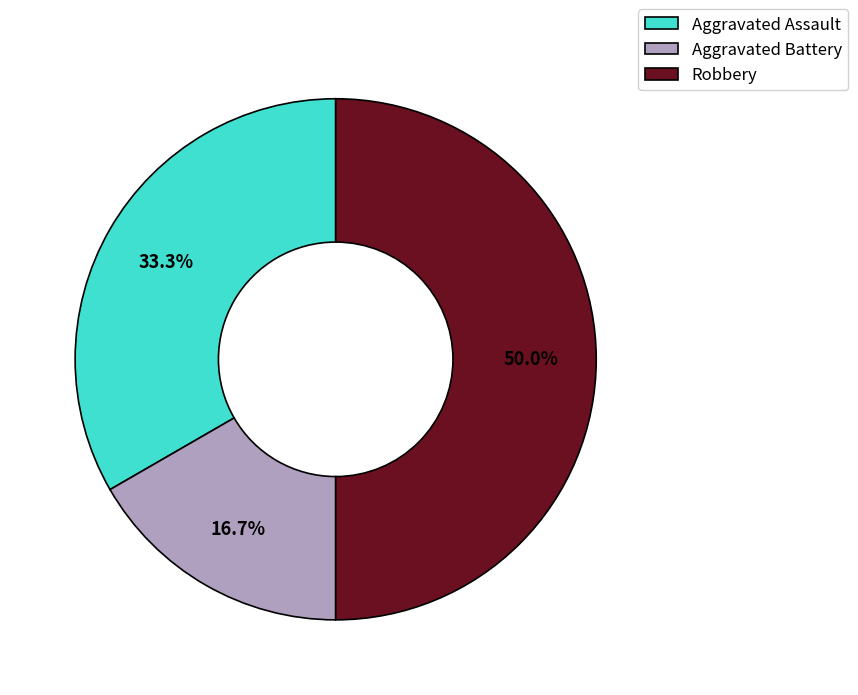

How many slices are in this pie chart?

3